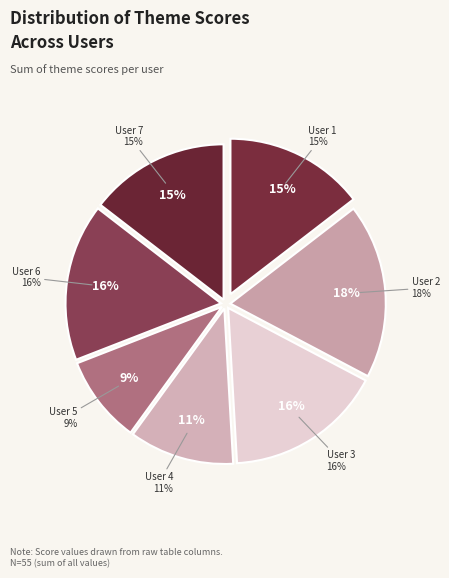

To the nearest percent, what is the difference between the User 1 and User 4 slice percentages?

4%